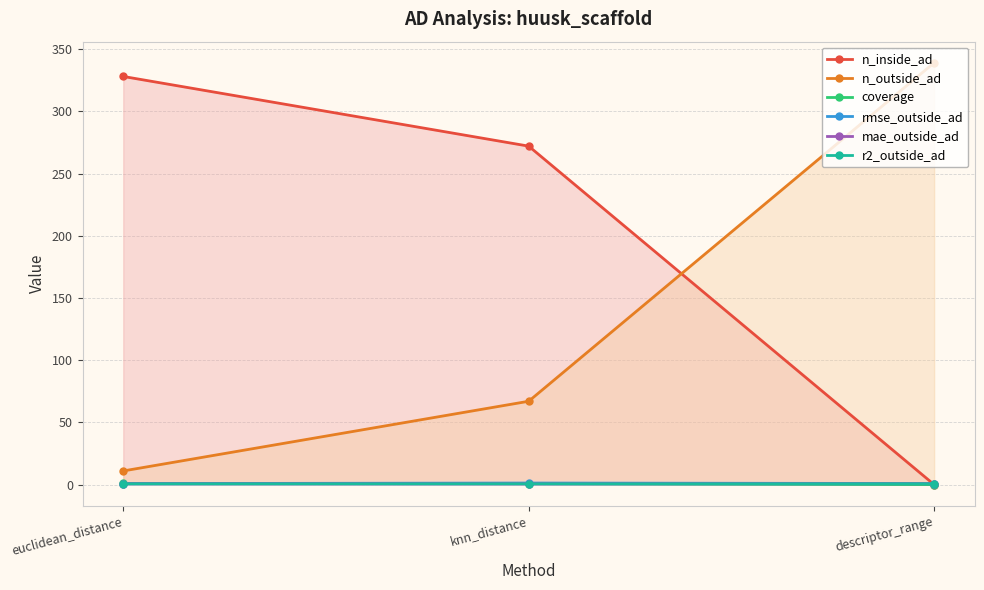

At which category is the sum across all series the highest?

knn_distance